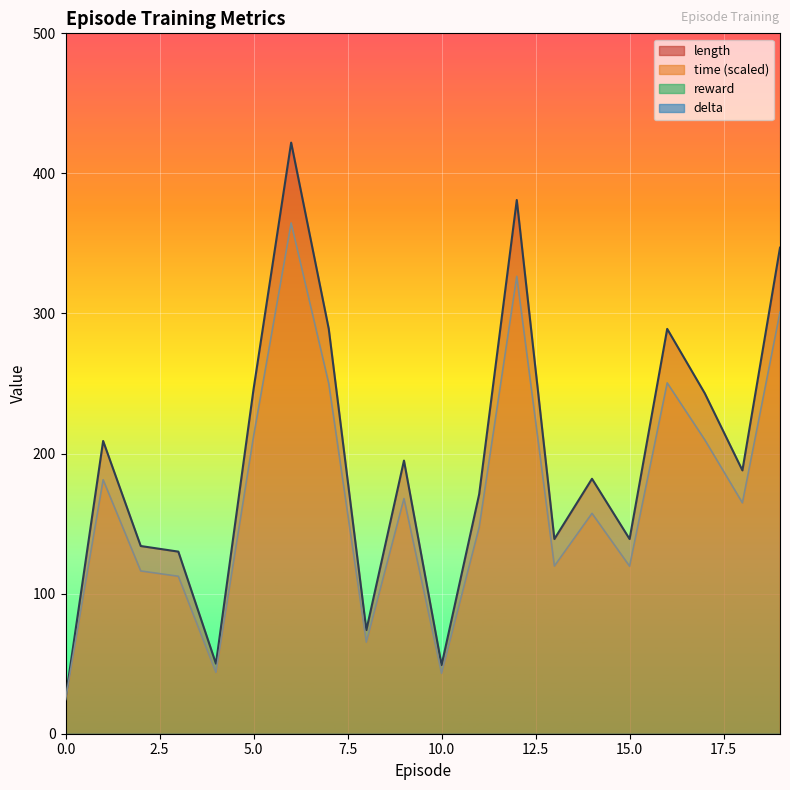

What is the difference between the time values at 2 and 6?

248.4